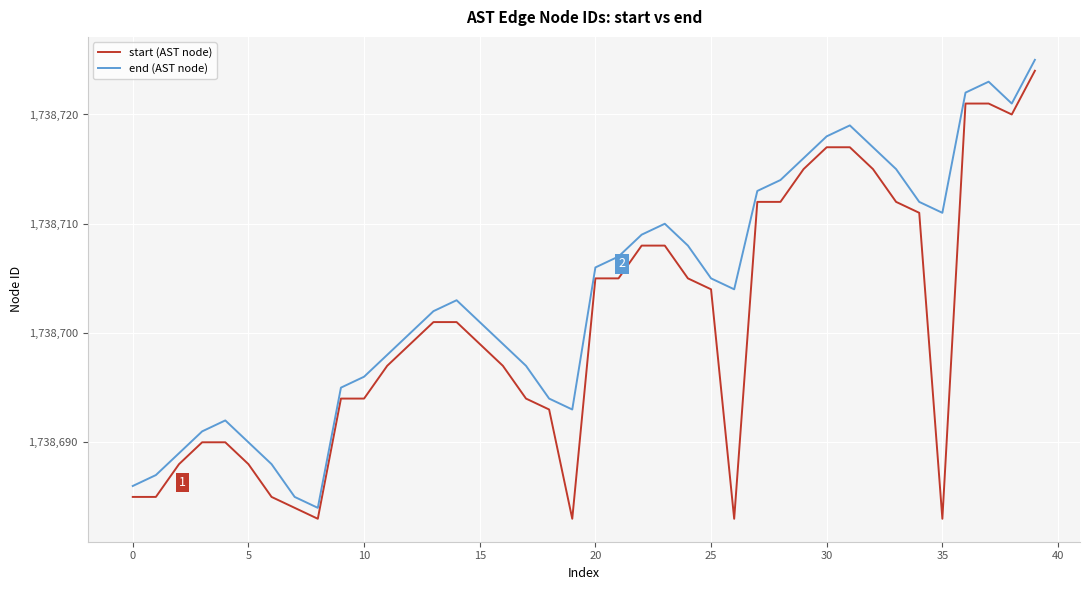

What is the difference between the second highest and second lowest values in the end (AST node) series?

38